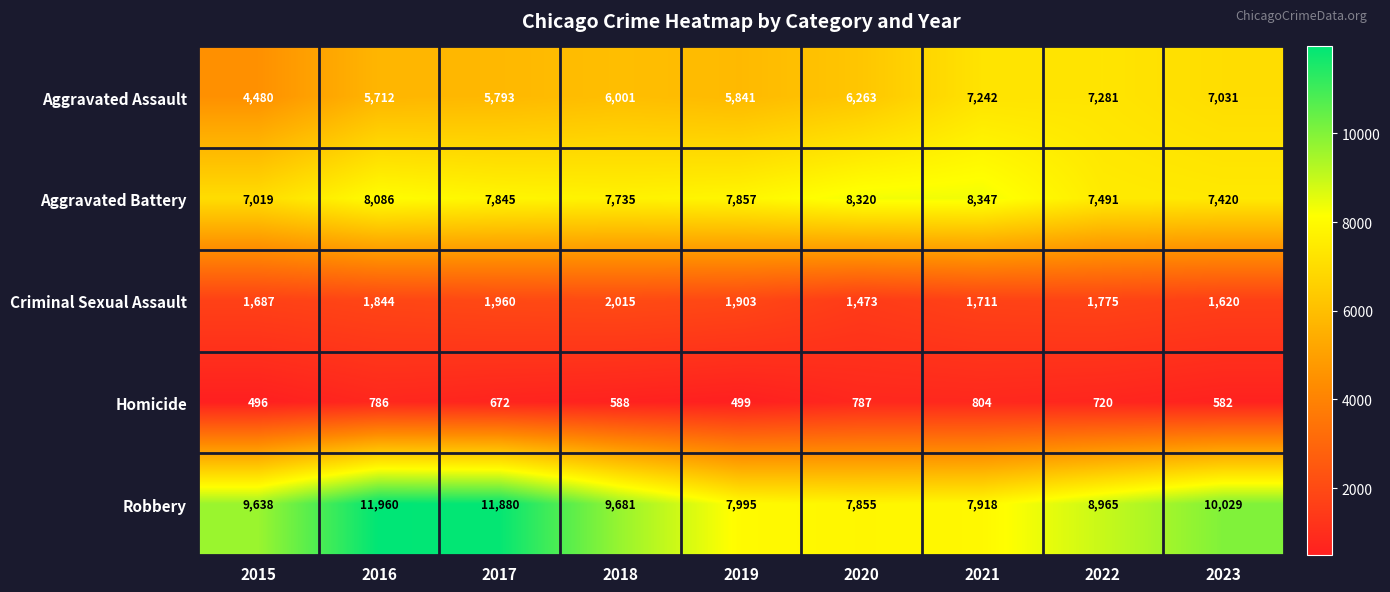

At which category is the sum across all series the highest?

2016